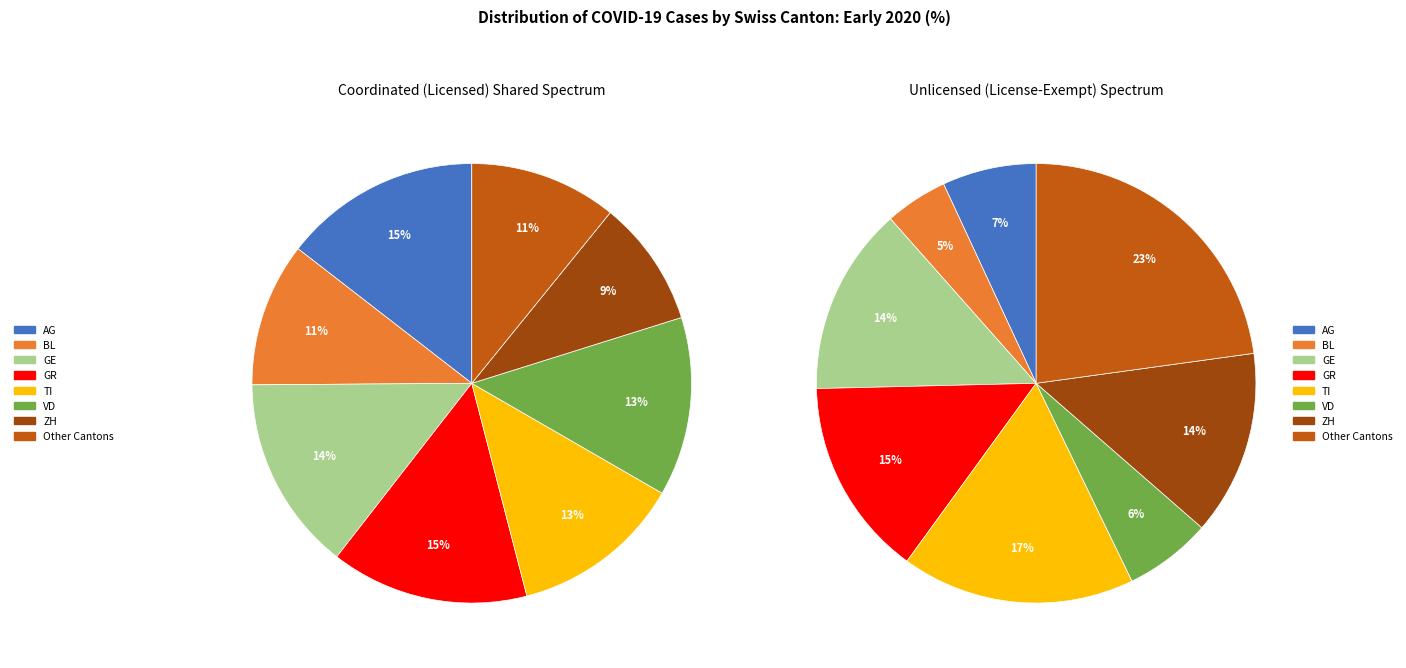

Do GR and BL together represent more than half of the pie?

No